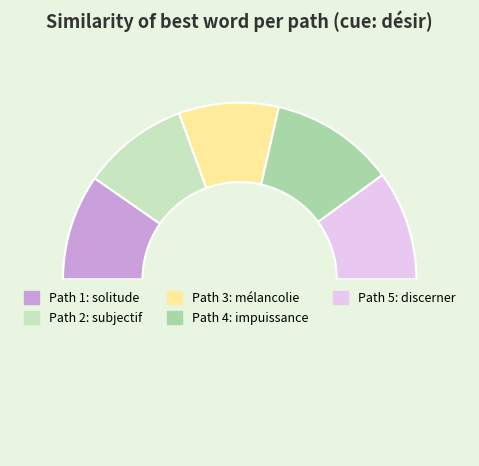

To the nearest percent, what is the difference between the largest and smallest slice percentages?

5%